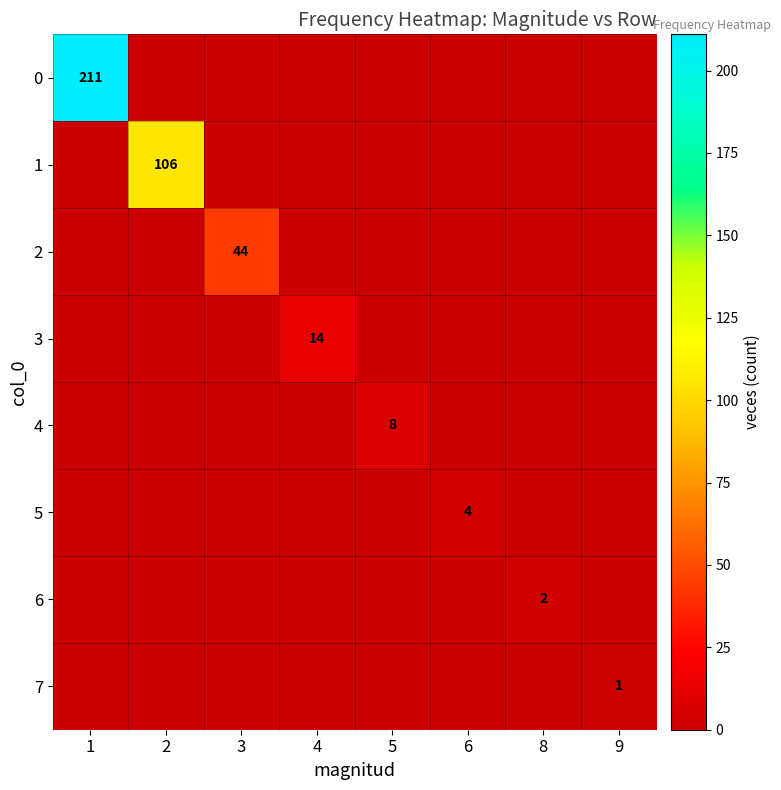

Count the number of data series in this chart.

8